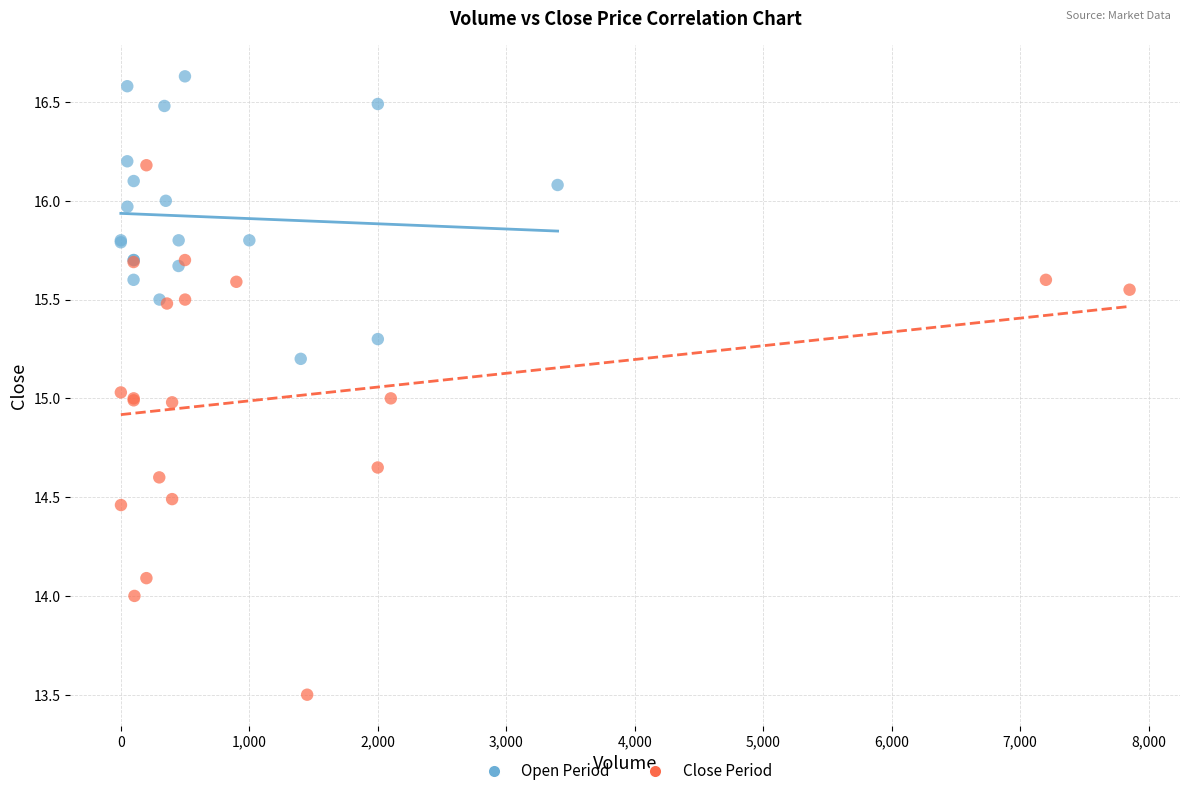

Which series has the largest Y range (max minus min)?

Close Period